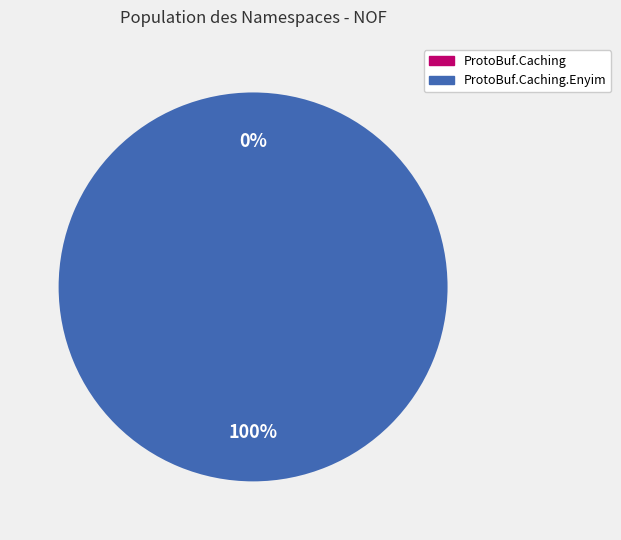

Rank the categories by value from lowest to highest.

ProtoBuf.Caching, ProtoBuf.Caching.Enyim